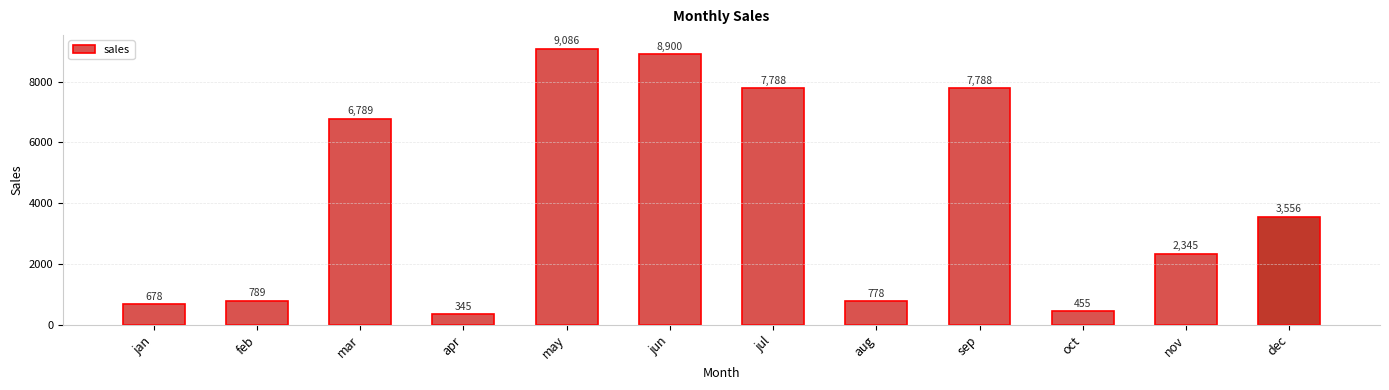

Reading right to left, transcribe all the data shown in this chart.

3556	2345	455	7788	778	7788	8900	9086	345	6789	789	678